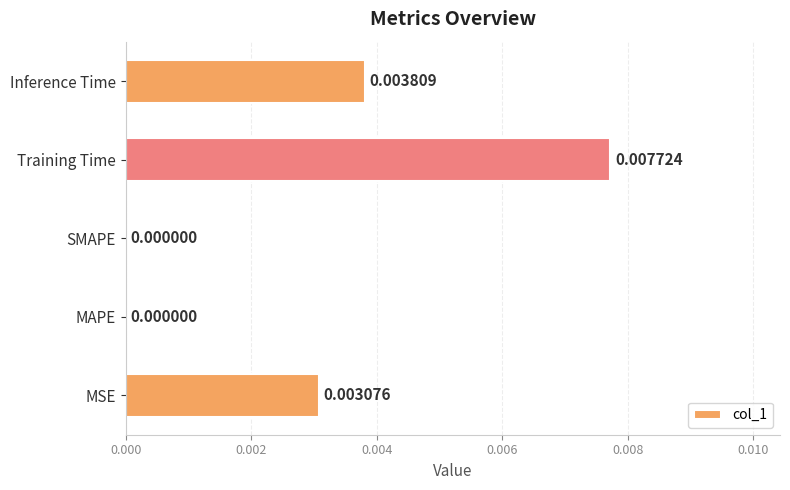

Which label corresponds to the largest value in the chart?

Training Time